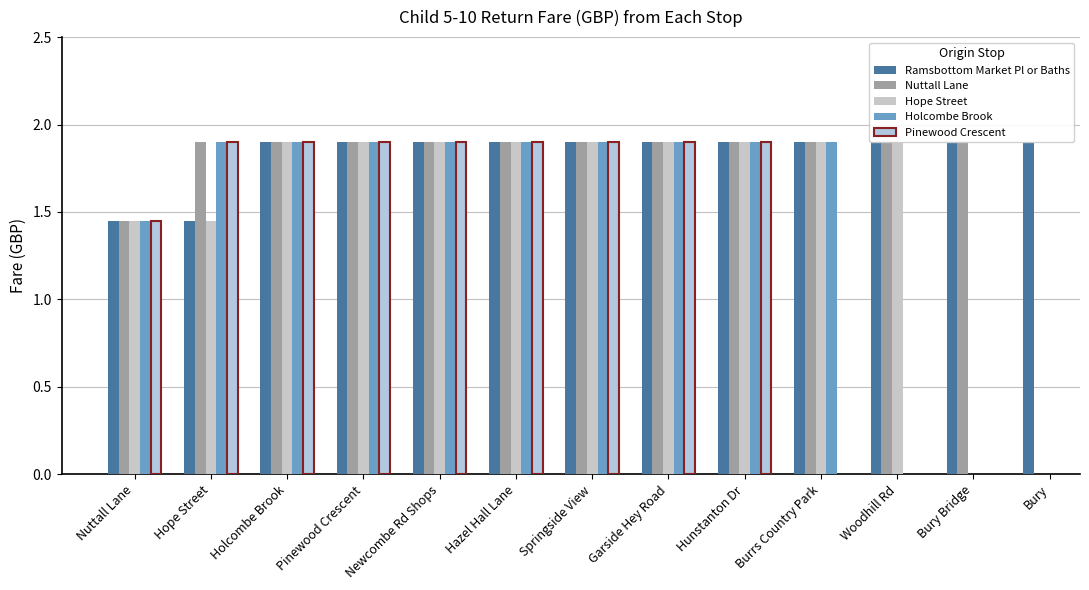

At which category is the sum across all series the highest?

Holcombe Brook